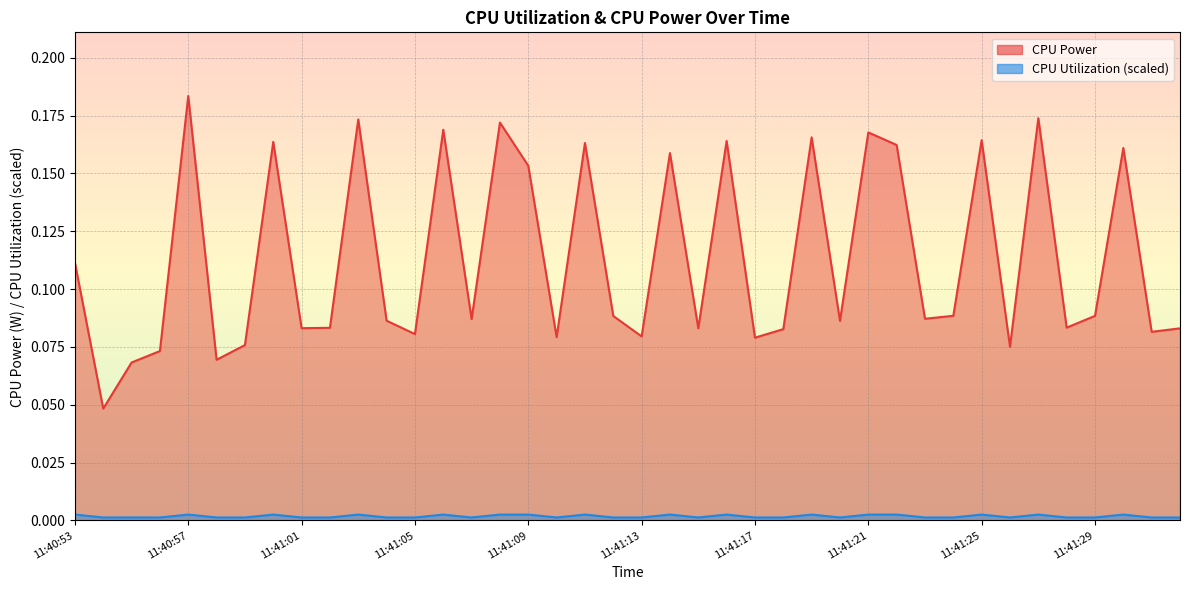

What is the sum of all CPU Power values?

4.5